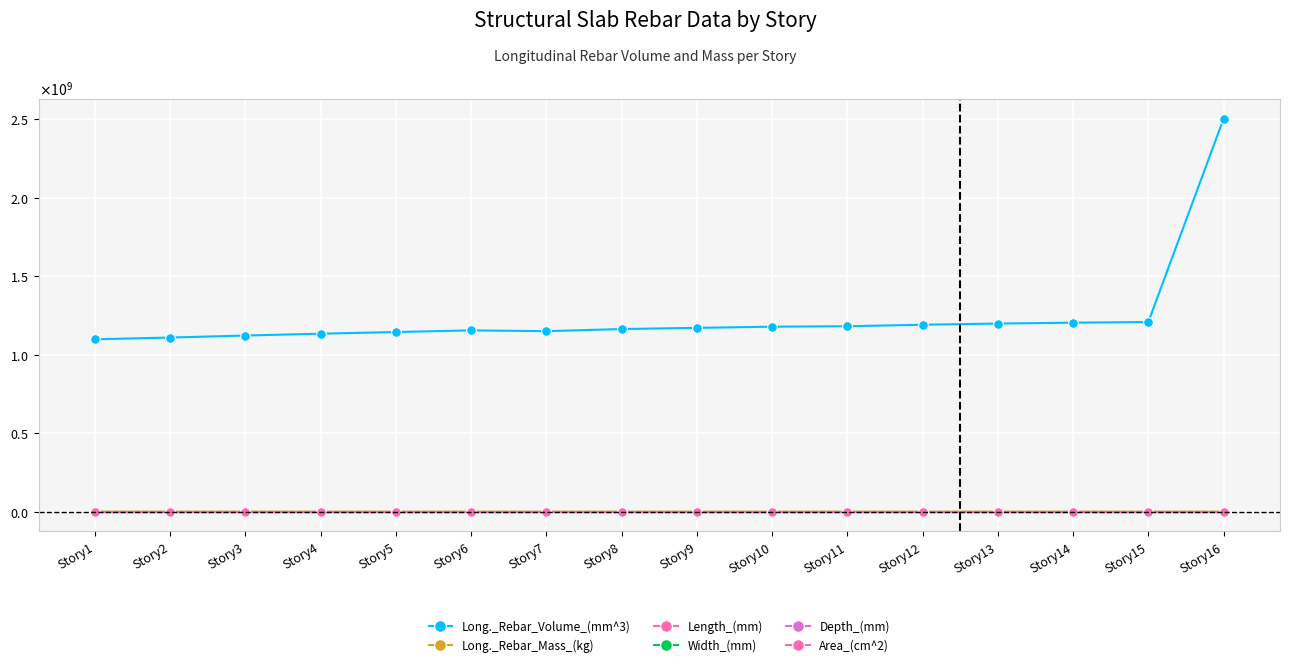

List the labels in order of Width_(mm) value, largest first.

Story1, Story2, Story3, Story4, Story5, Story6, Story7, Story8, Story9, Story10, Story11, Story12, Story13, Story14, Story15, Story16